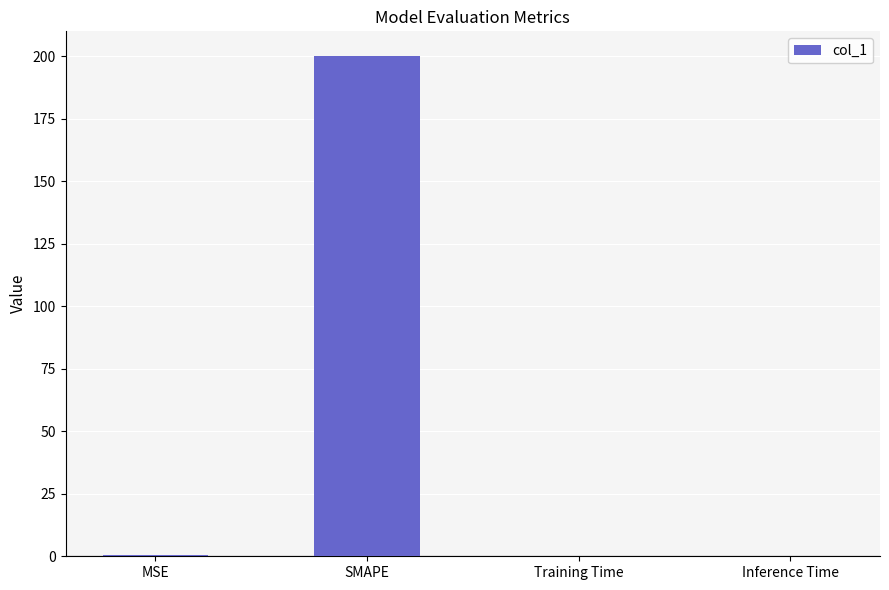

What is the sum of all values?

200.5